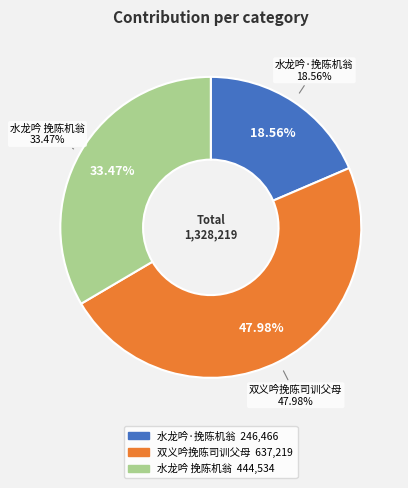

True or false: 双义吟挽陈司训父母 accounts for 39% of the total.

False